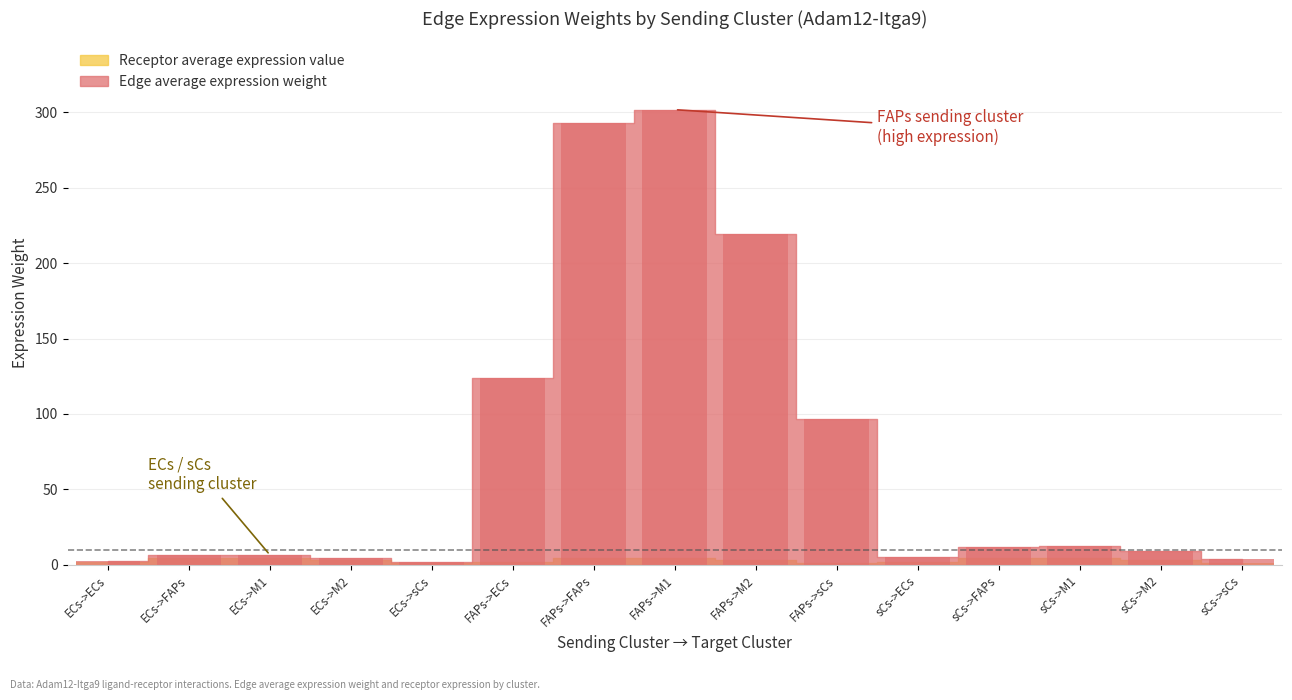

Are the bars horizontal?

No